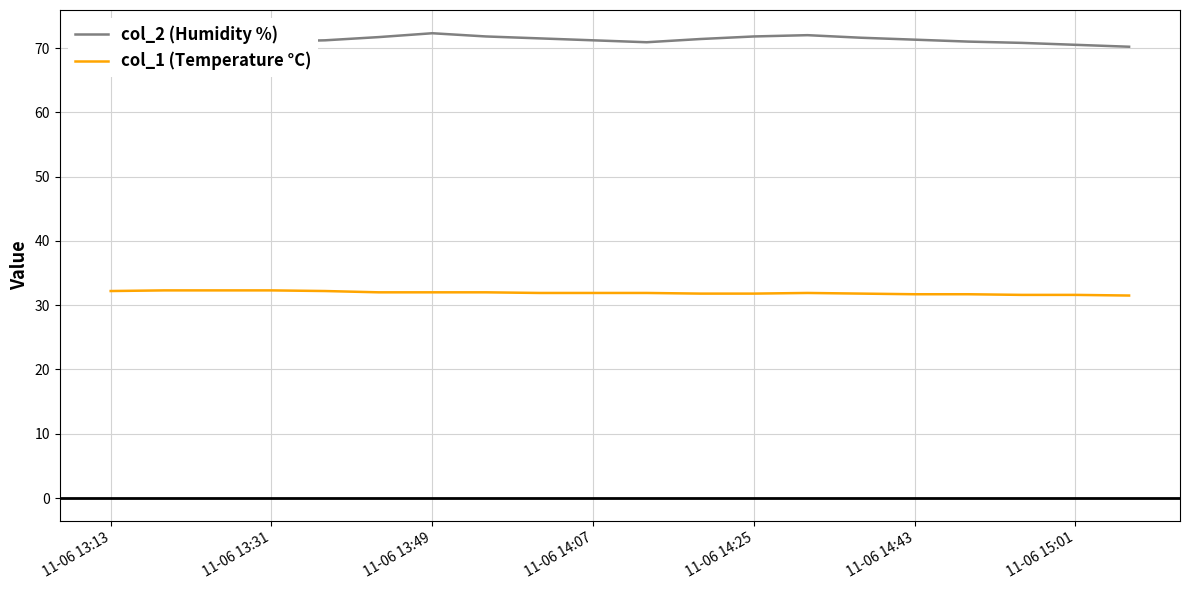

How many lines are shown in the chart?

2